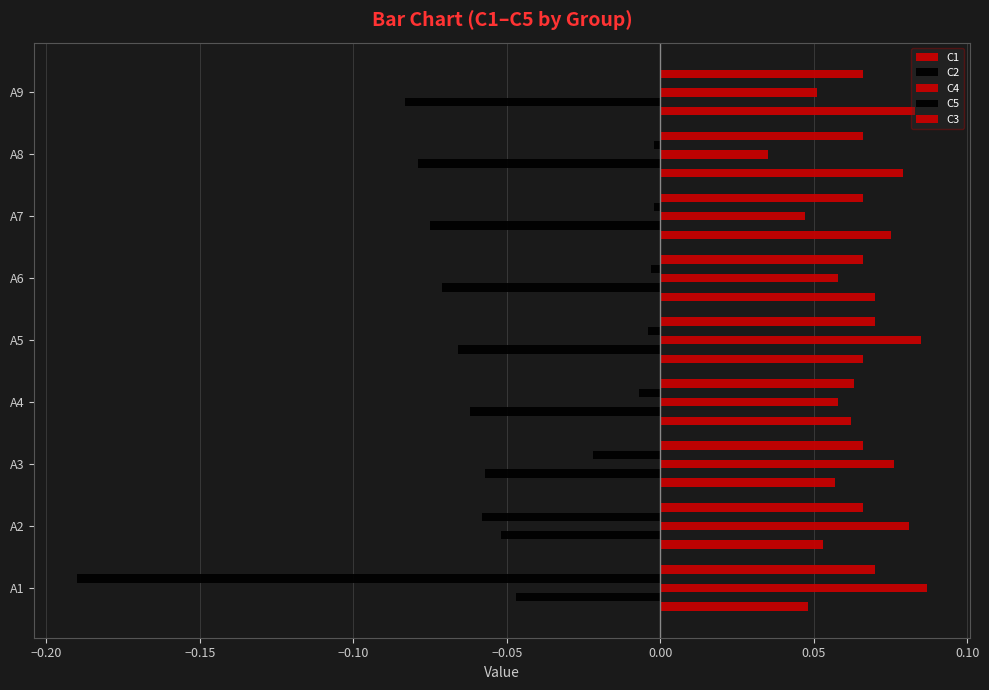

How many distinct data groups are displayed?

5